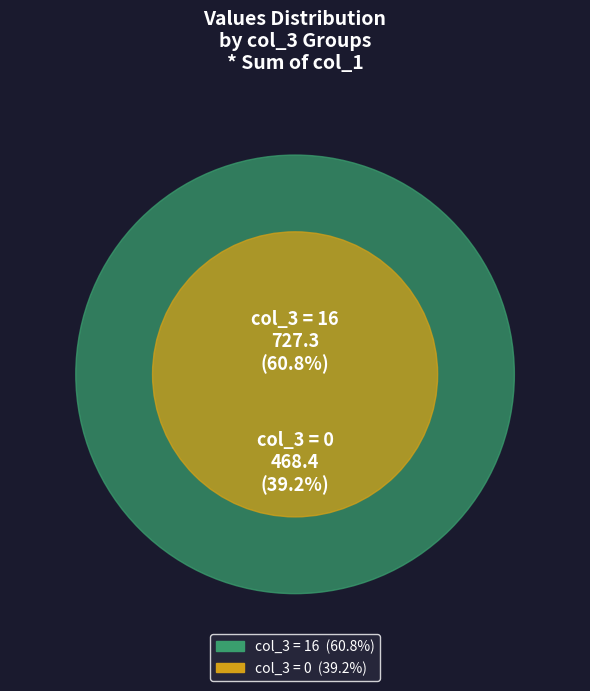

Which category has the biggest portion of the pie?

16